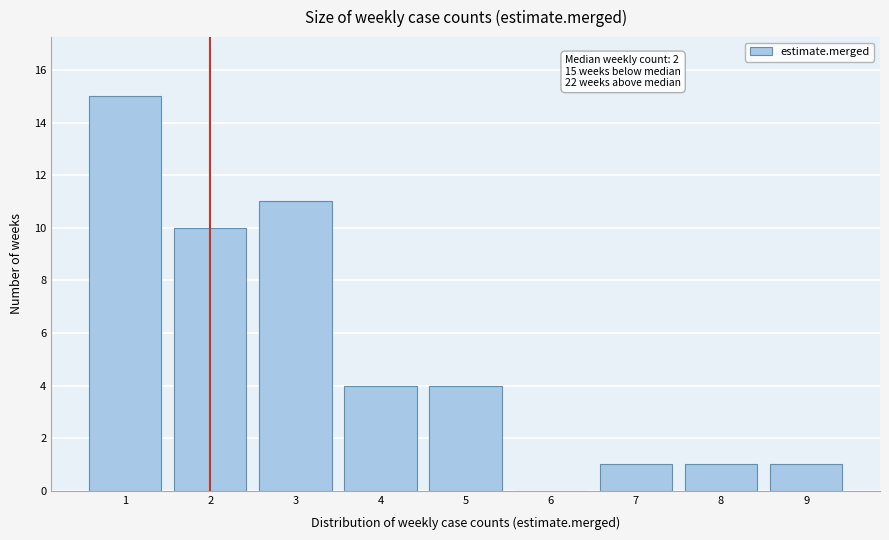

Reading right to left, extract all data points from this chart.

9=1	8=1	7=1	6=0	5=4	4=4	3=11	2=10	1=15